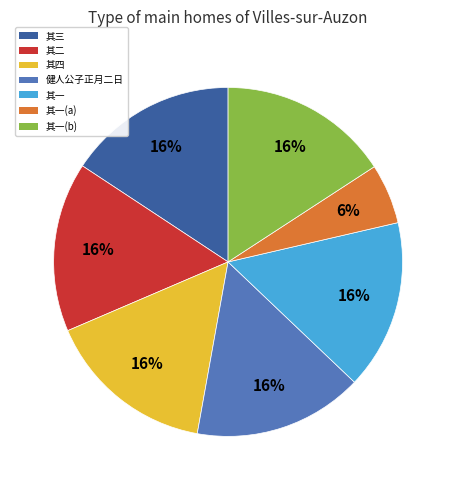

Does any single category account for the majority?

No